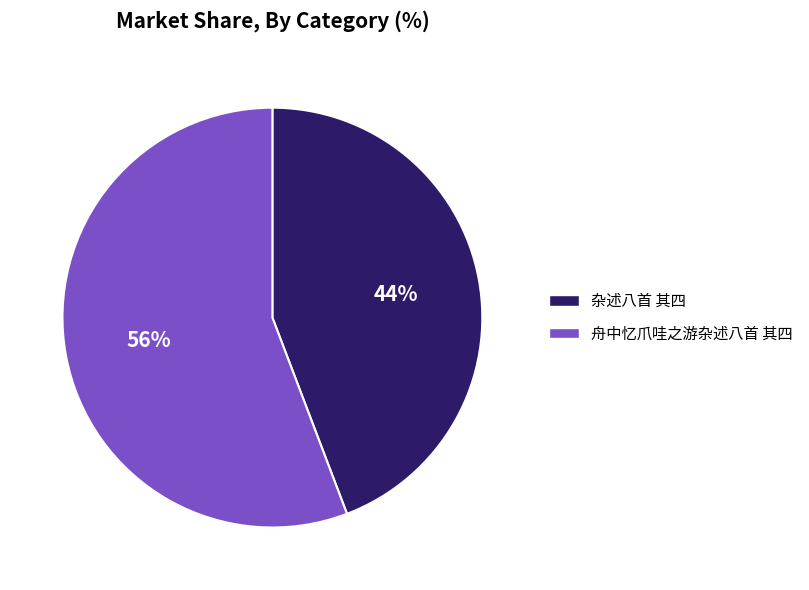

Which category has the smallest portion of the pie?

杂述八首 其四